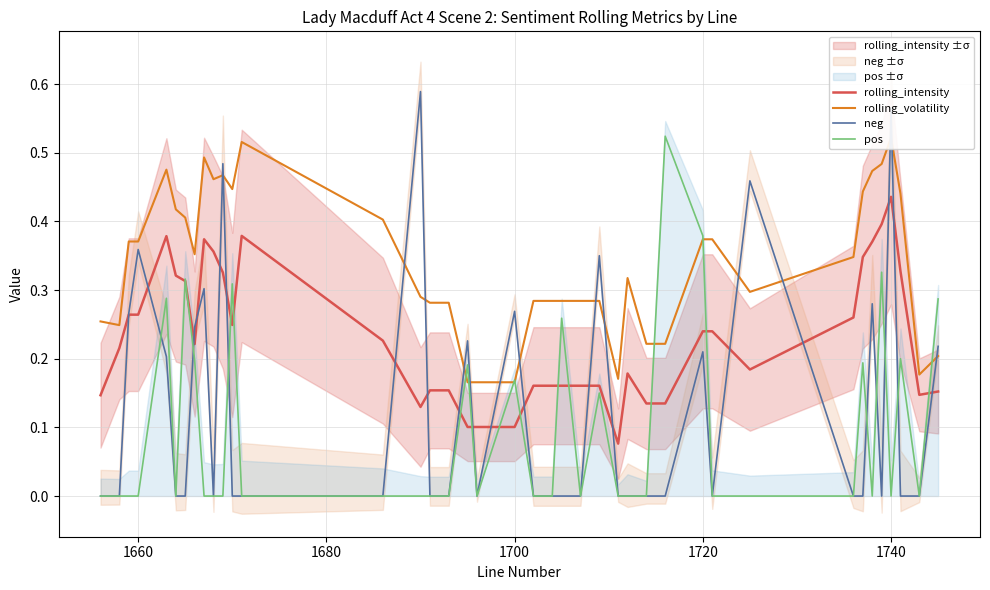

Which category has the highest value in the rolling_intensity series?

1740